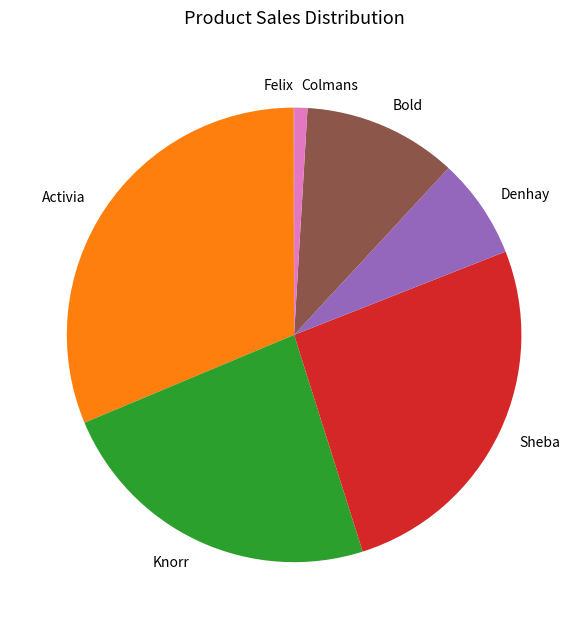

Is it true that Denhay is 13% of the pie?

False